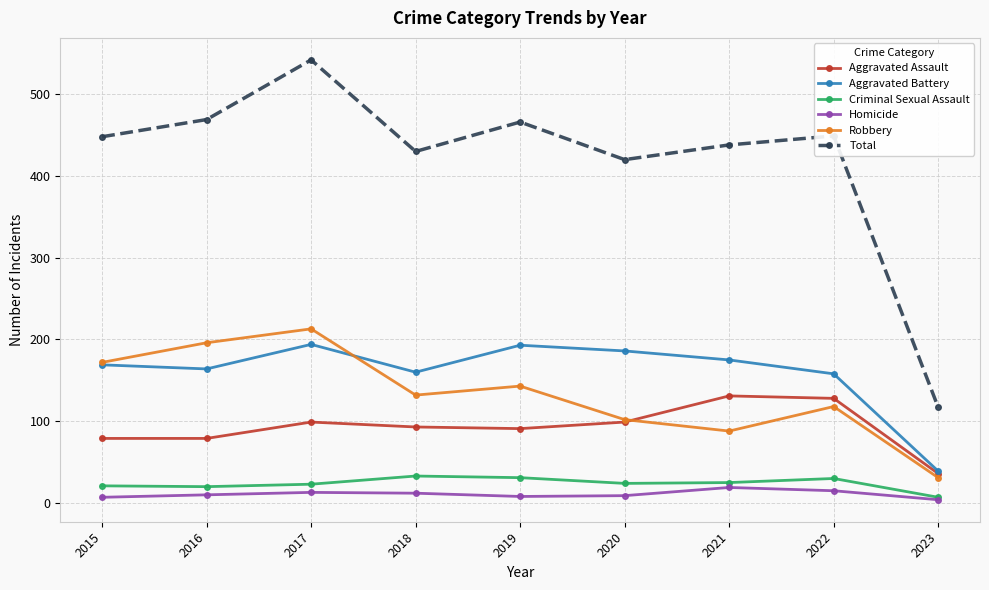

True or false: Homicide has more than 0 interior local peaks.

True